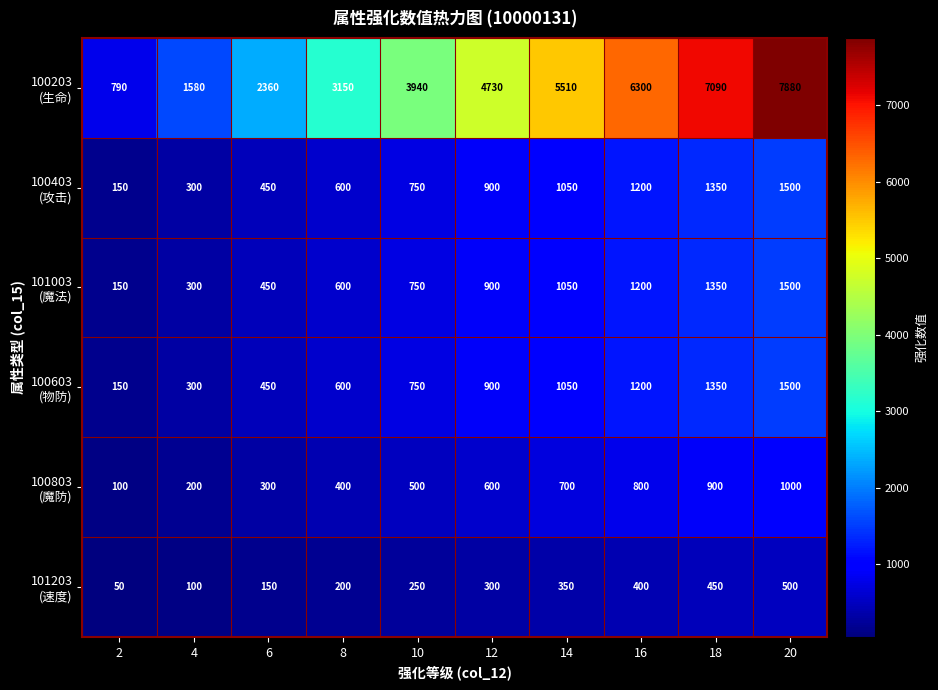

At how many categories does at least one series exceed 5437?

4